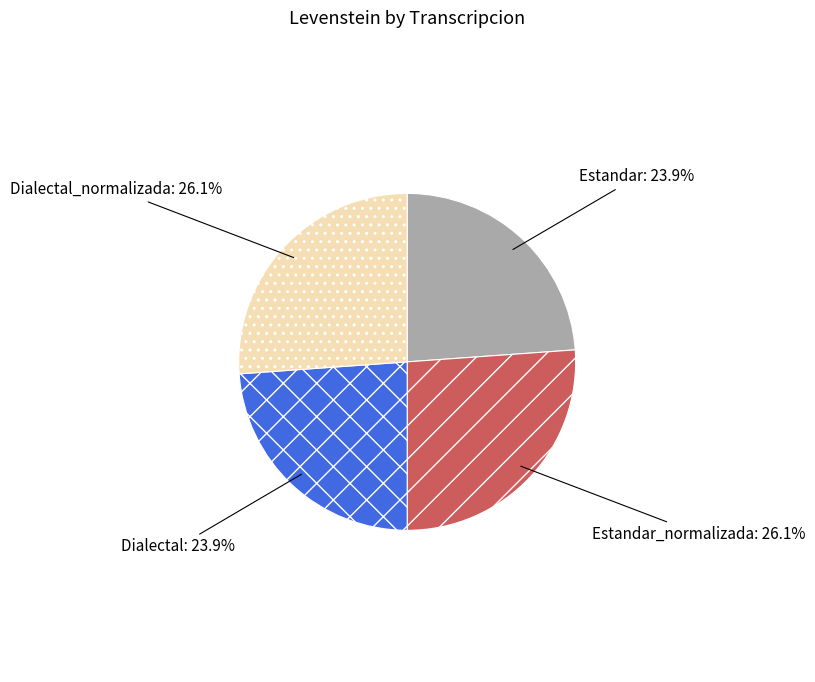

Does any single category account for the majority?

No